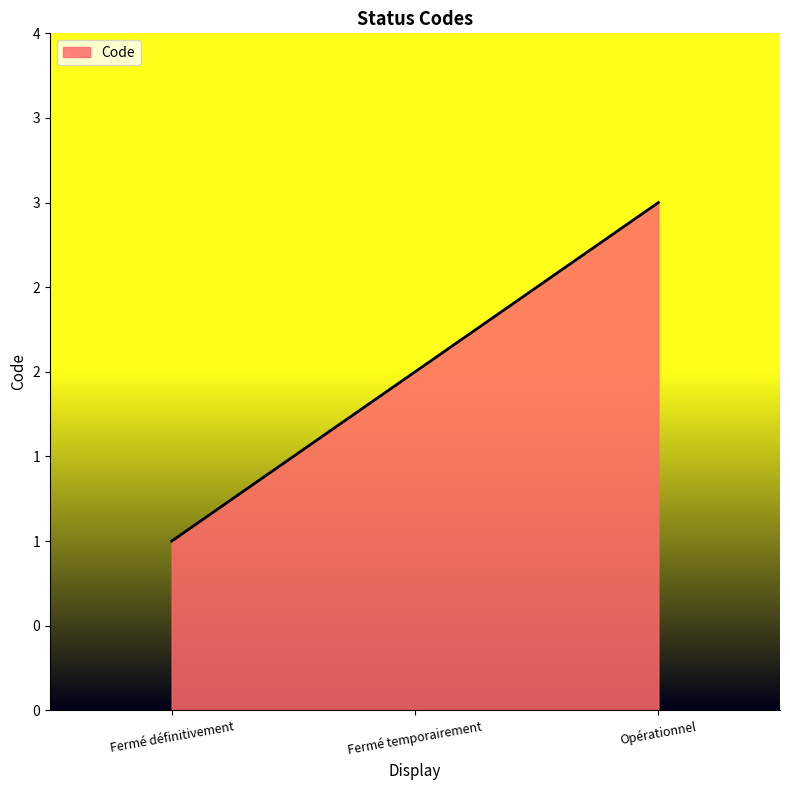

What is the value of the 2nd point from the left?

2